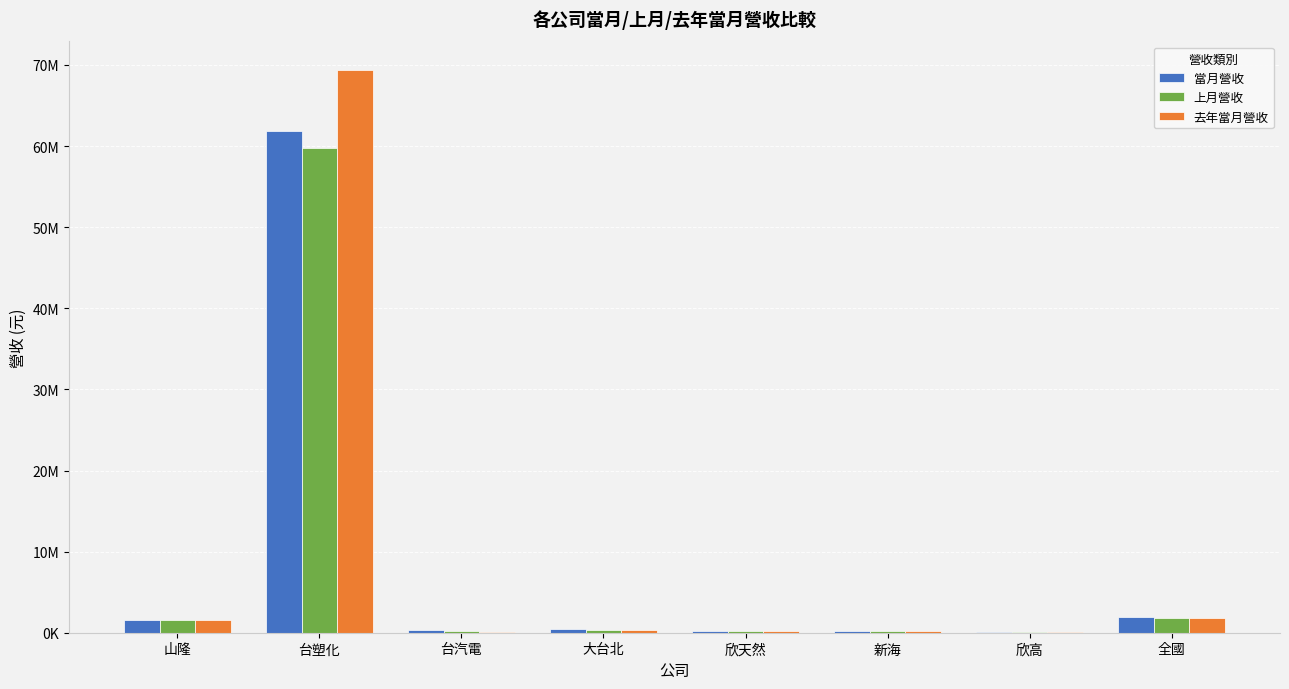

Reading left to right, what are all the values shown in this chart?

當月營收: 1547590	61842192	304077	413413	240763	241178	134406	1878190
上月營收: 1515215	59744629	225785	370179	203026	220201	119448	1854382
去年當月營收: 1550628	69424133	129597	374747	240923	246558	122425	1815144